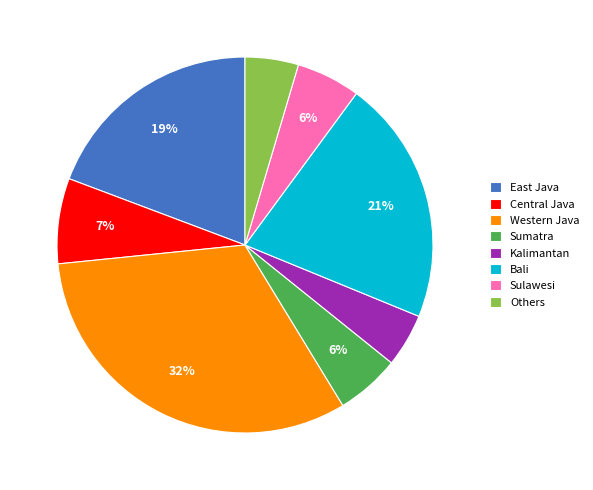

Is there a majority slice in this chart?

No